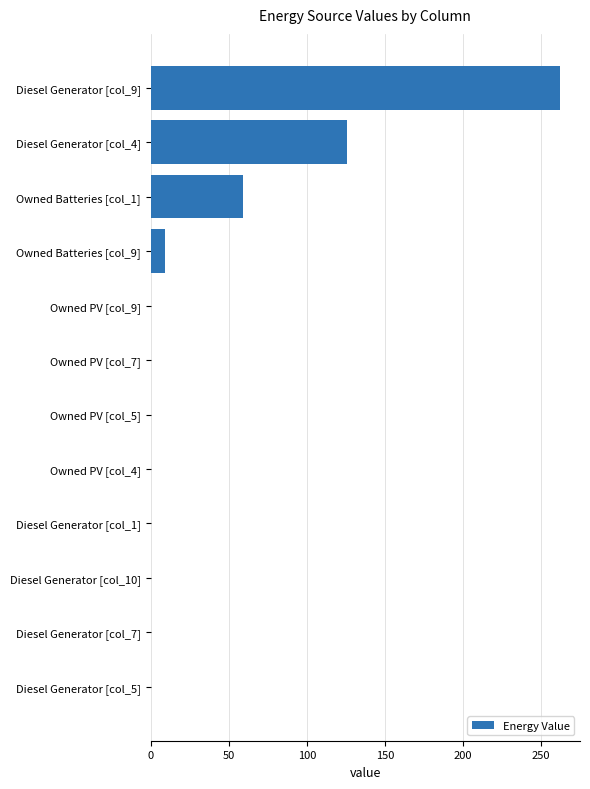

What is the average value?

38